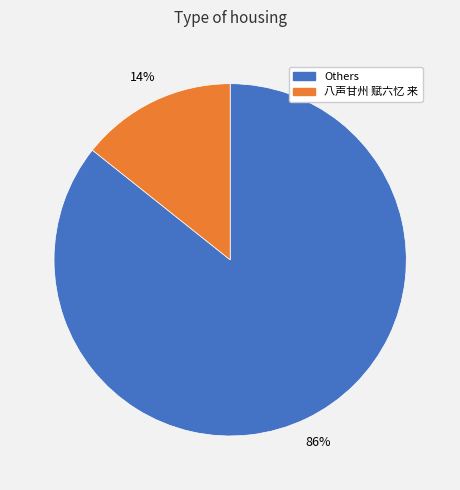

Count the number of slices in the pie.

2